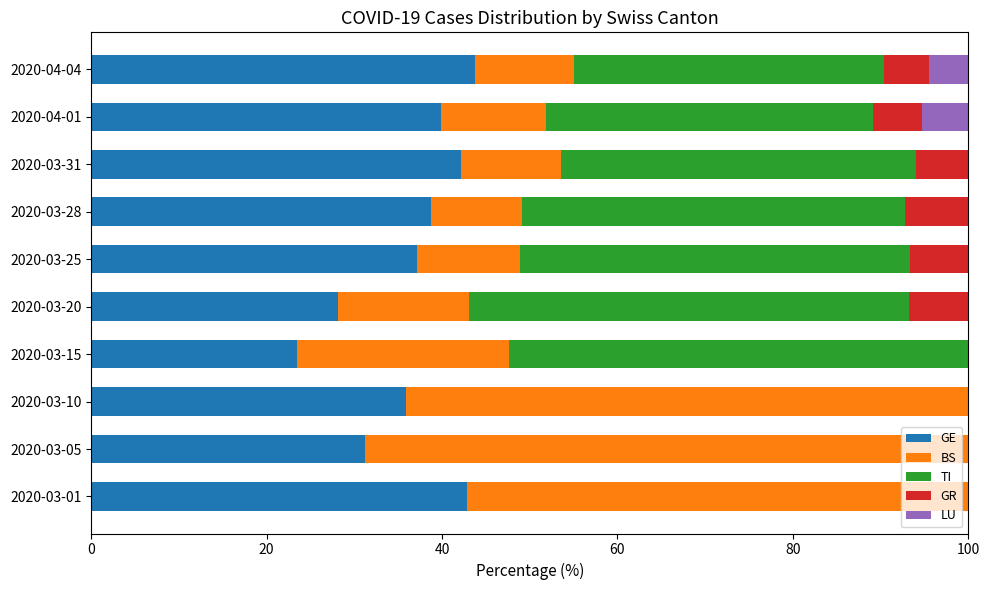

Is it true that GE equals 52.0 at 2020-03-10?

False